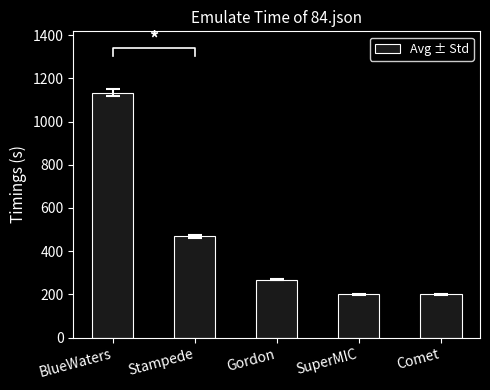

What is the change in value from Stampede to Gordon?

-199.7